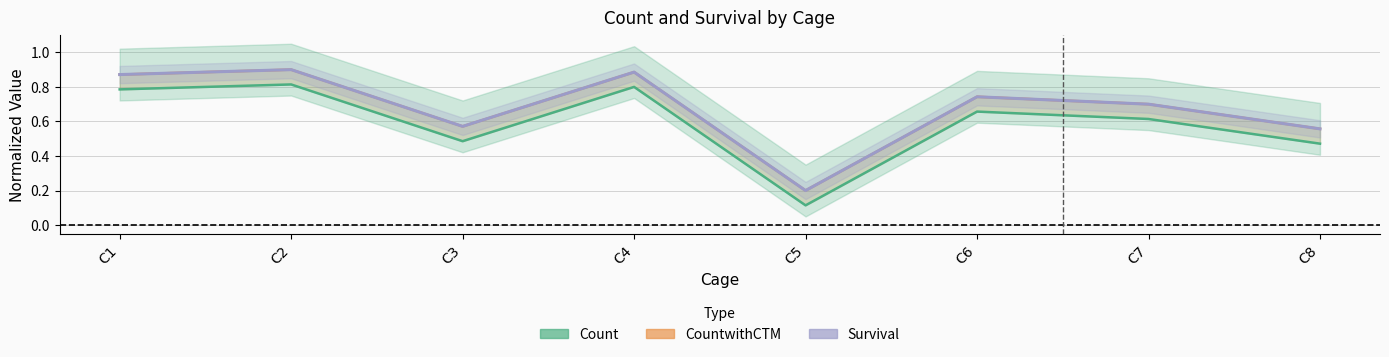

Is this an area chart (filled region under the line)?

No